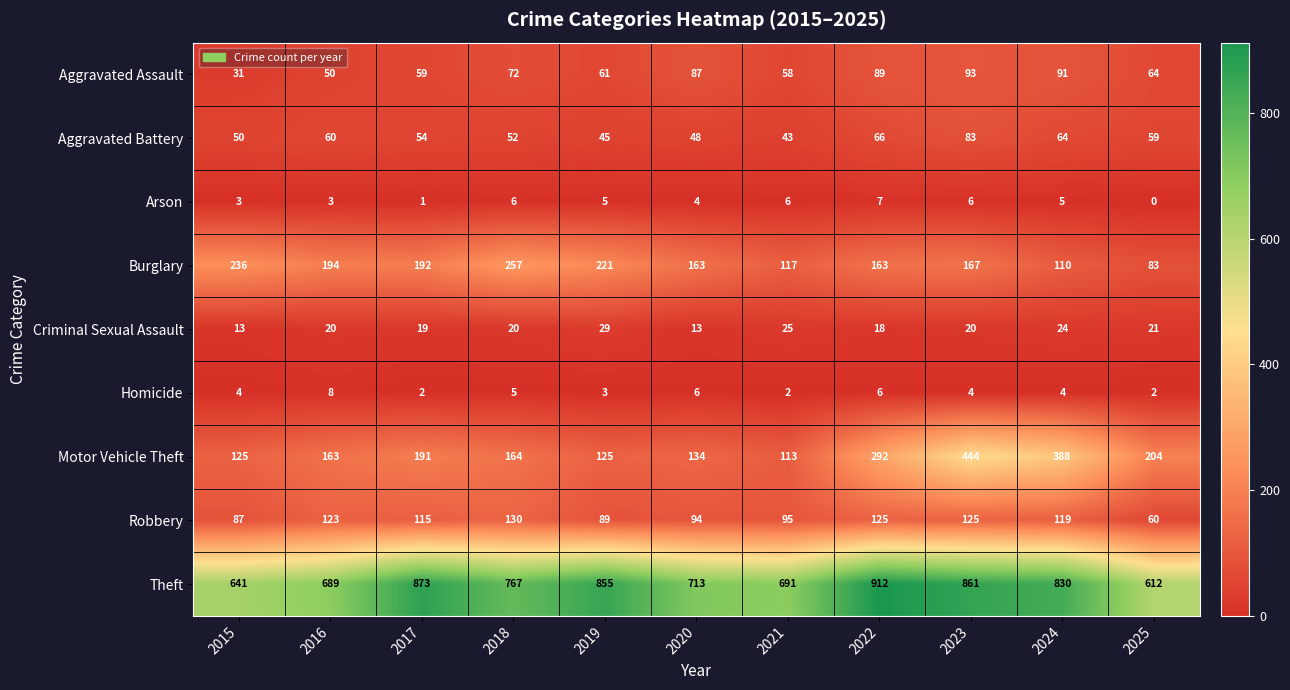

Which label corresponds to the smallest value in the chart?

2025